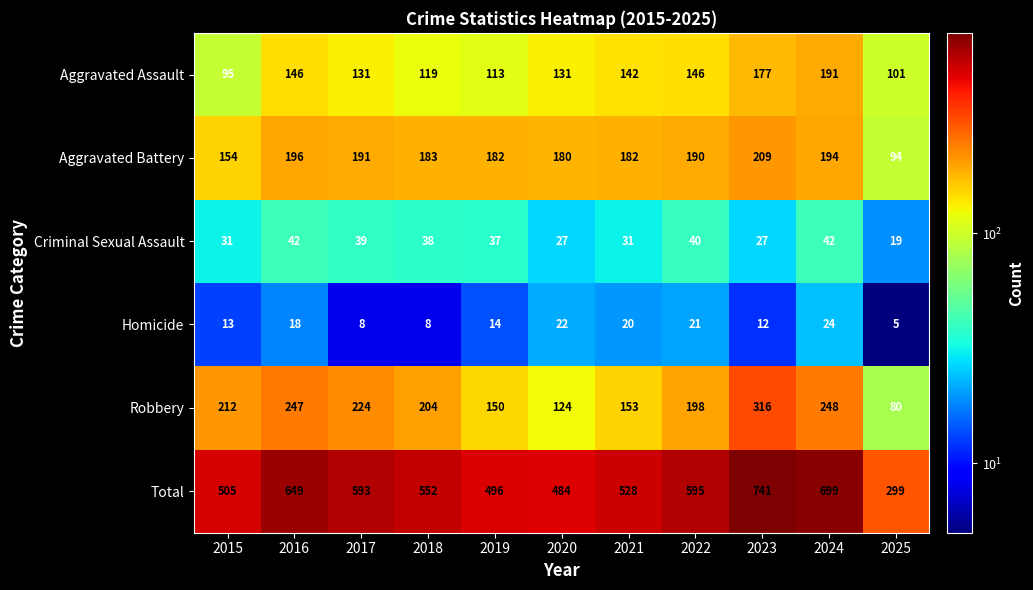

What is the spread (max minus min) of values at 2018?

544